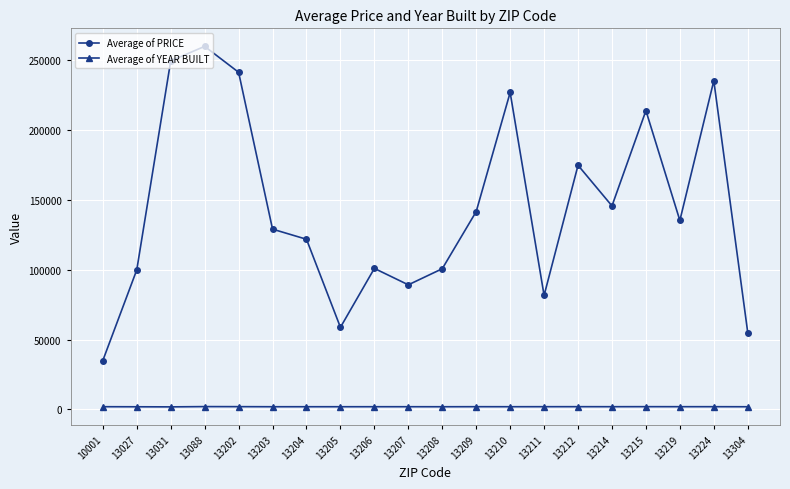

True or false: Average of YEAR BUILT and Average of PRICE intersect in this chart.

False